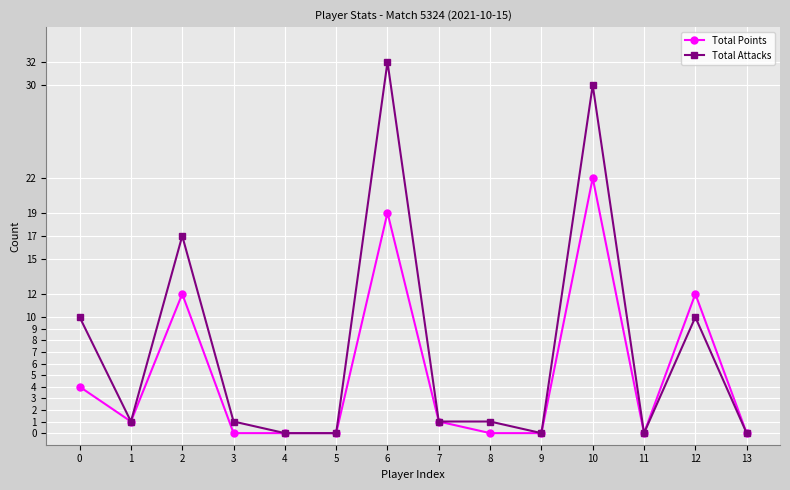

Does the chart display data point markers on the line(s)?

Yes